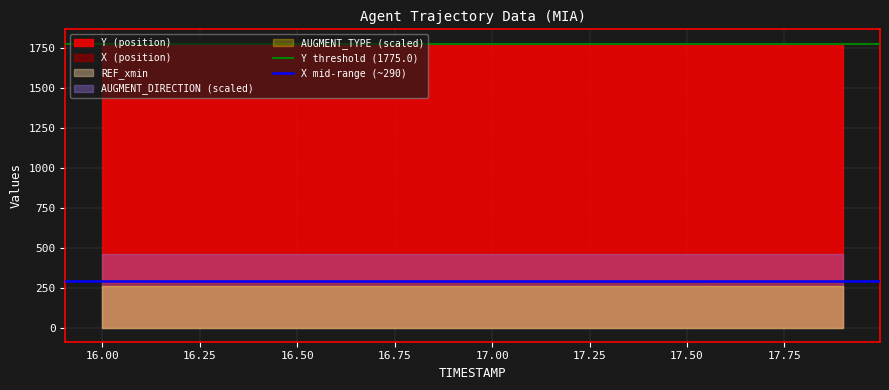

Does the chart have visible grid lines?

Yes